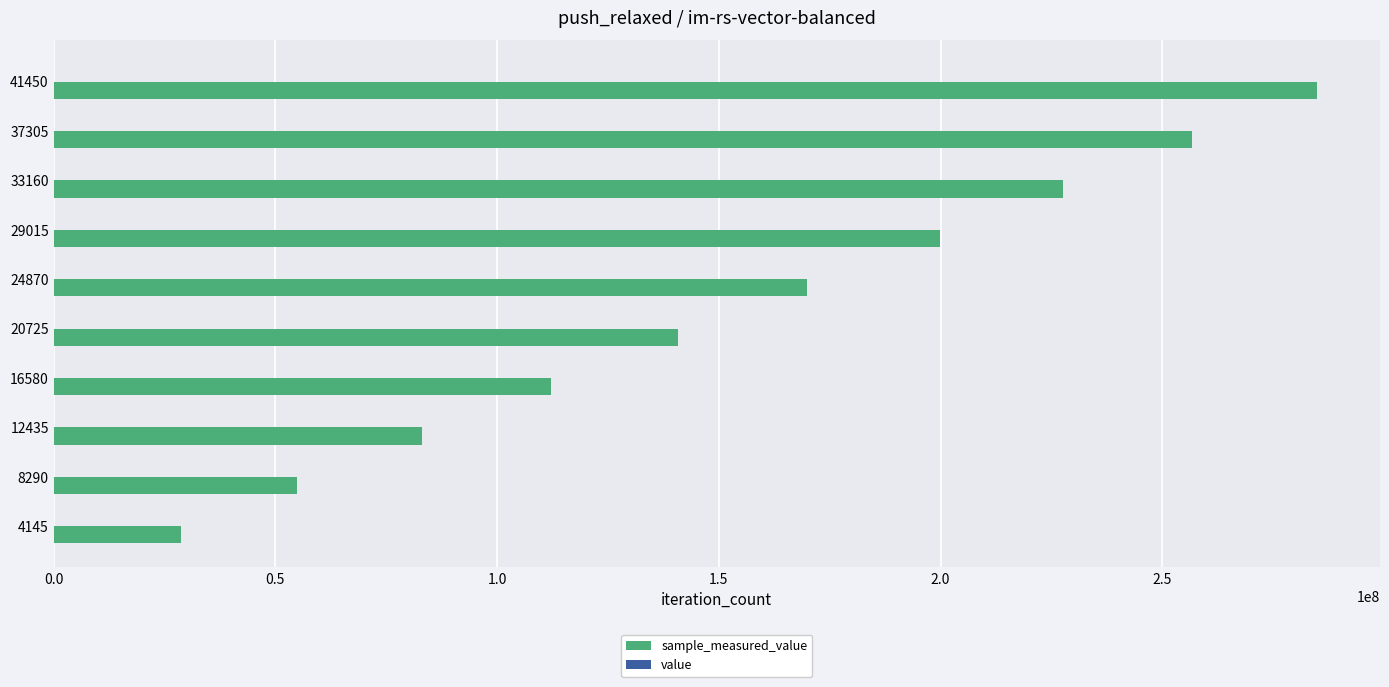

At which category is the sum across all series the highest?

41450